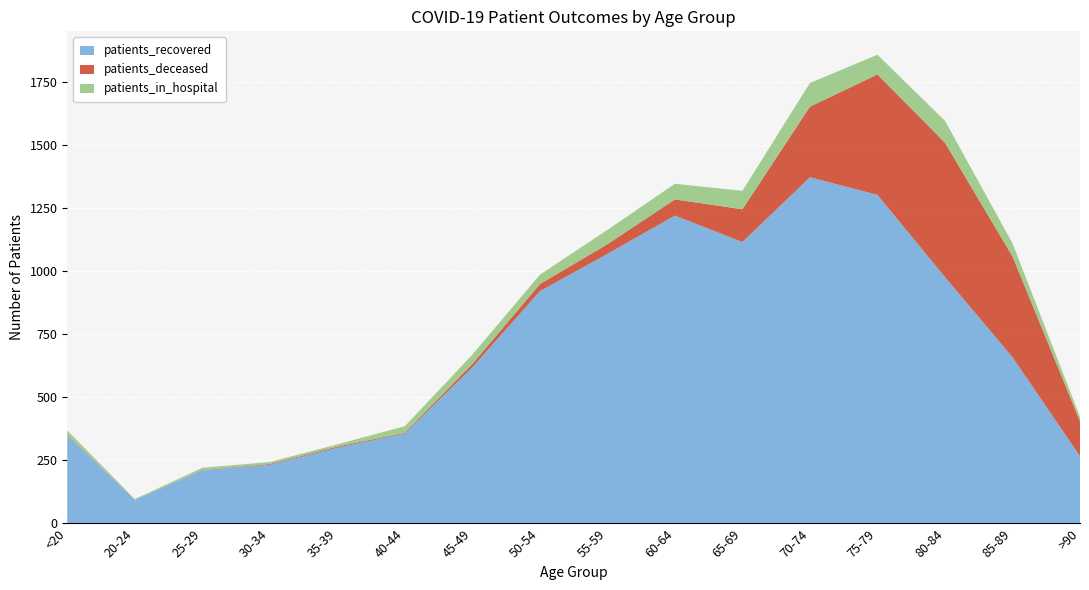

Reading left to right, transcribe all the data shown in this chart.

patients_recovered: 350	94	211	233	301	357	620	922	1070	1222	1117	1374	1304	978	660	267
patients_deceased: 2	0	1	3	4	3	13	28	38	64	130	280	478	533	400	139
patients_in_hospital: 17	3	9	8	9	26	37	37	57	62	73	94	78	87	52	17